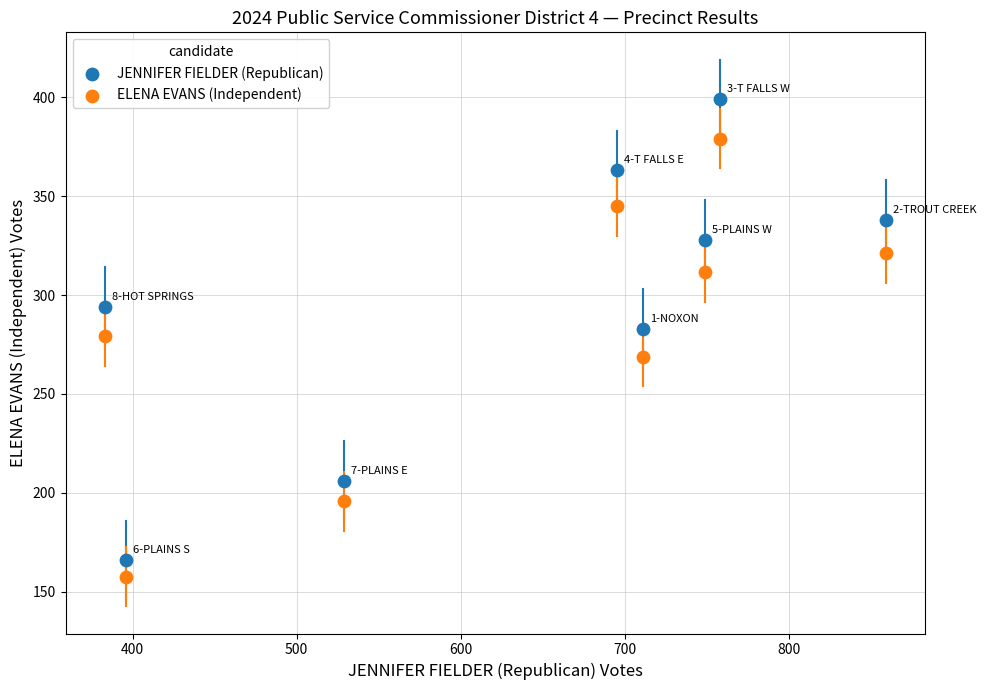

What is the X range (max minus min) for the scatter plot?

476.0